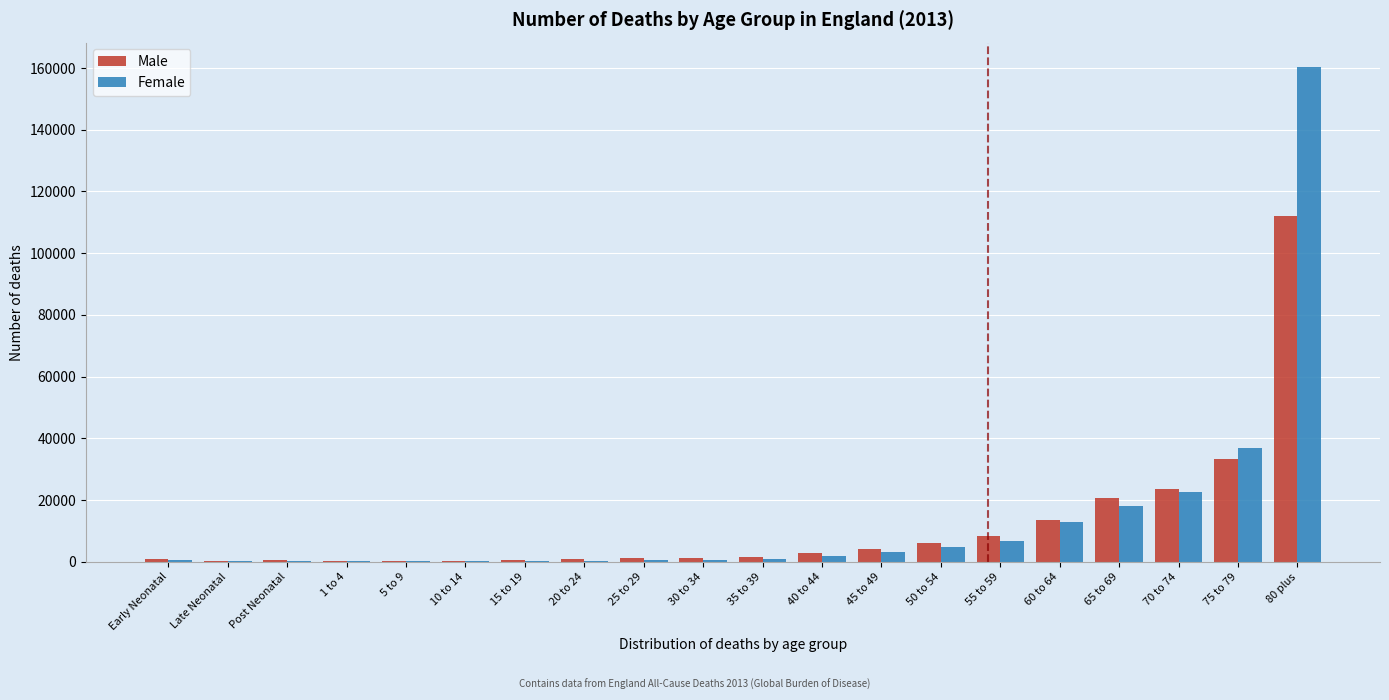

Is the value of Male at 20 to 24 greater than the value of Female at 70 to 74?

No